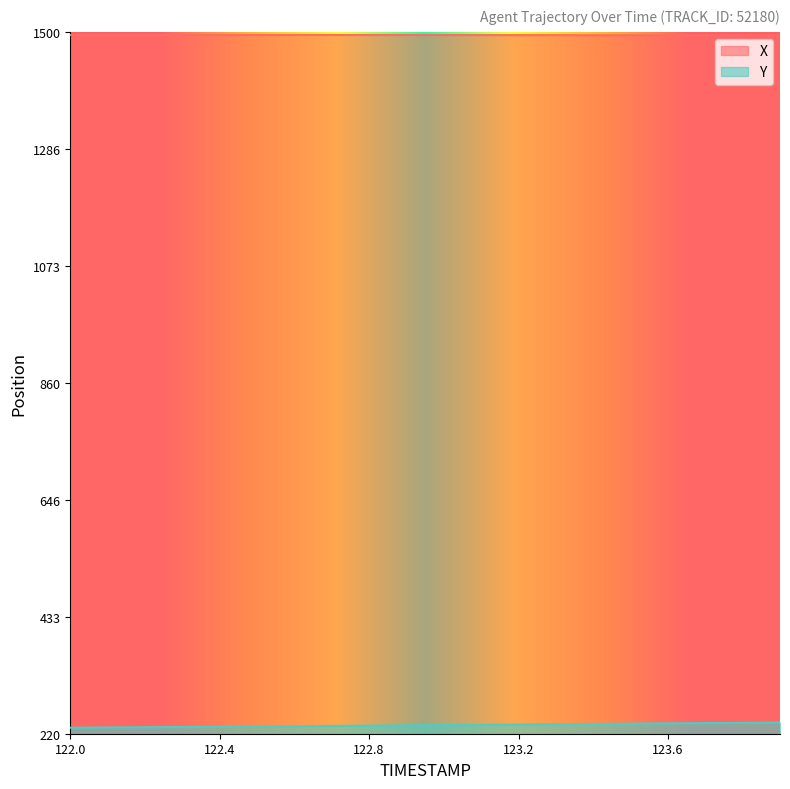

Does the chart display data point markers on the line(s)?

No